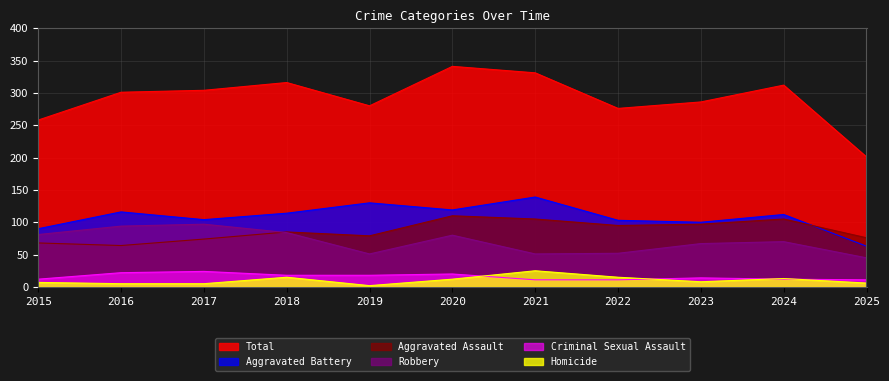

What is the difference between the second highest and minimum values in the Aggravated Battery series?

67